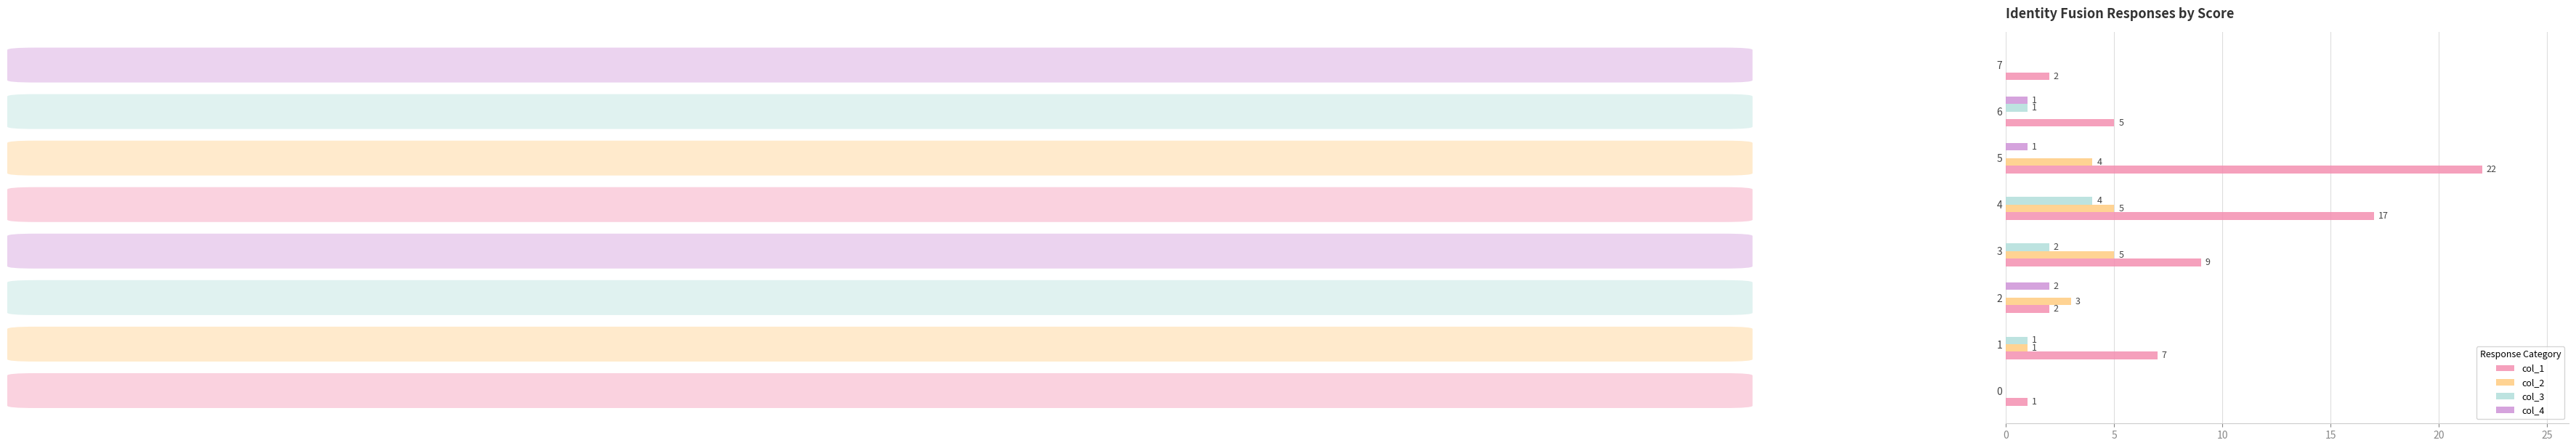

What is the sum of all col_1 values?

65